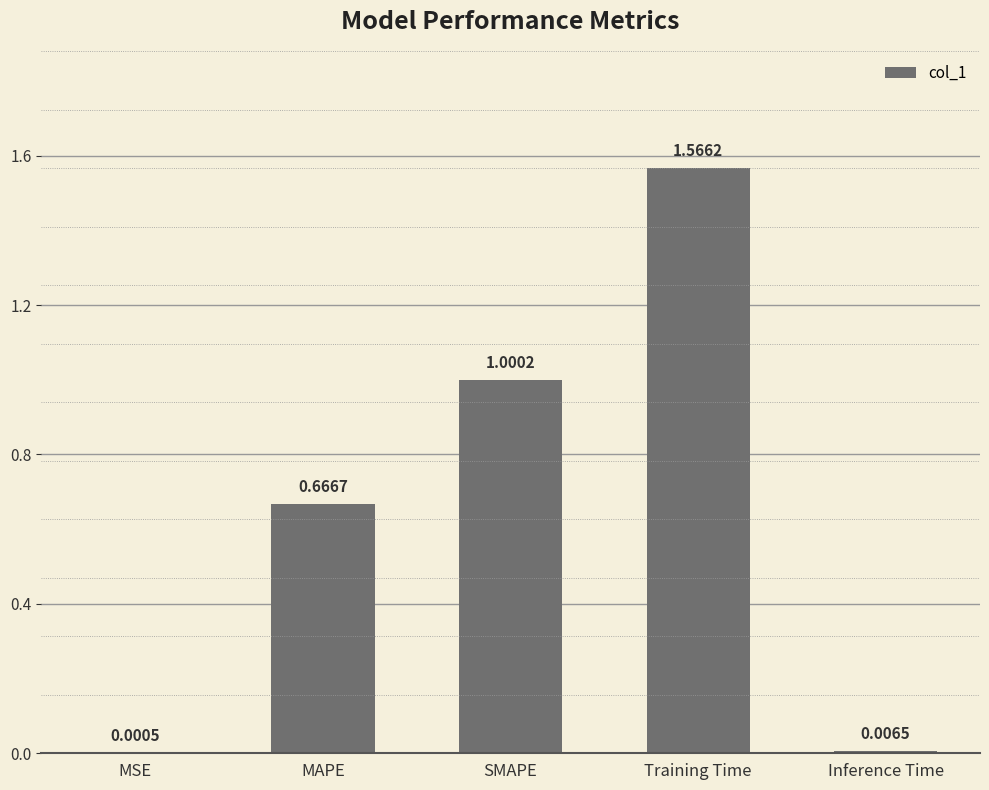

Are the bars grouped side by side (vs. stacked)?

No